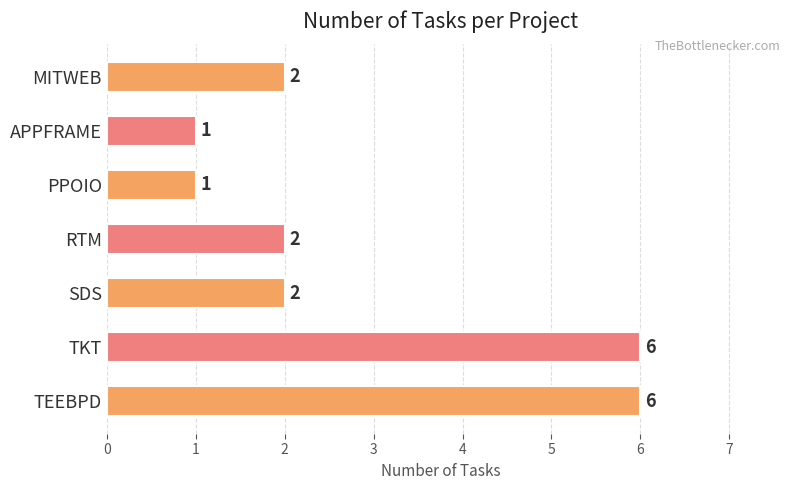

Reading bottom to top, list all the values displayed in this chart.

6	6	2	2	1	1	2